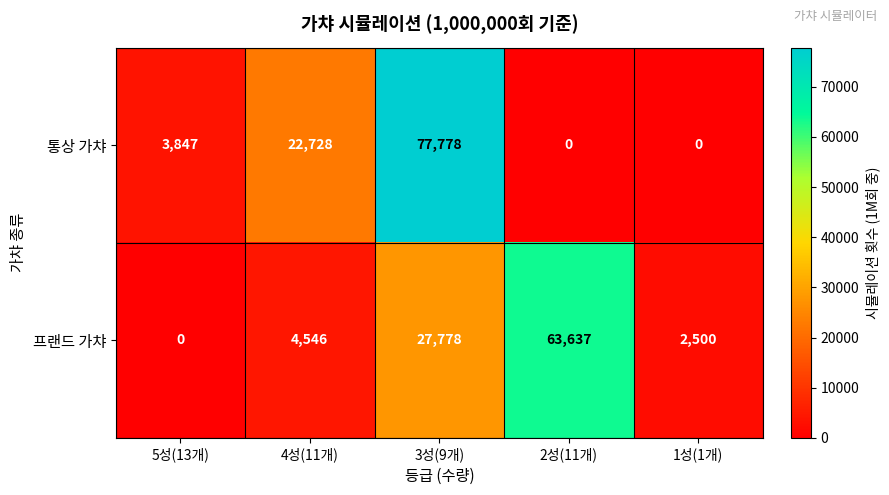

Reading left to right, what are all the values shown in this chart?

통상 가챠: 3847	22728	77778	0	0
프랜드 가챠: 0	4546	27778	63637	2500